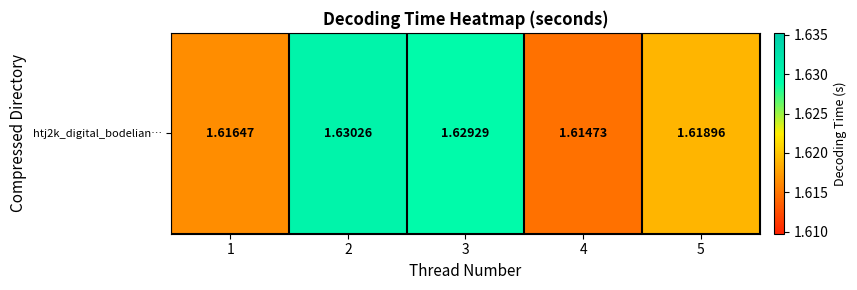

Reading left to right, transcribe all the data shown in this chart.

1.6	1.6	1.6	1.6	1.6